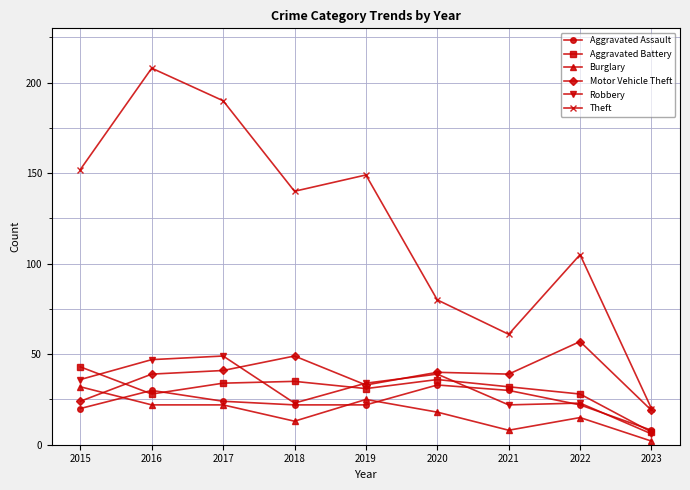

Is the value of Motor Vehicle Theft at 2017 greater than the value of Theft at 2015?

No